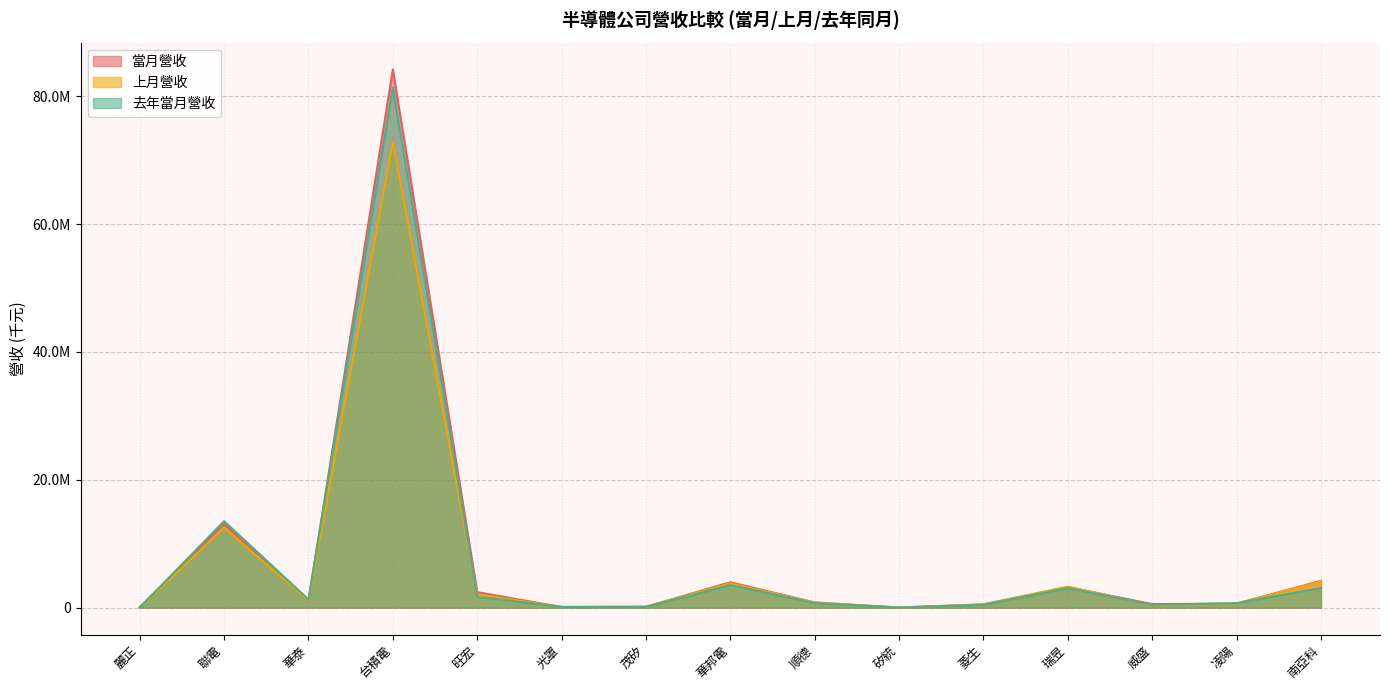

Where is 當月營收 nearest to the value 42103149?

聯電